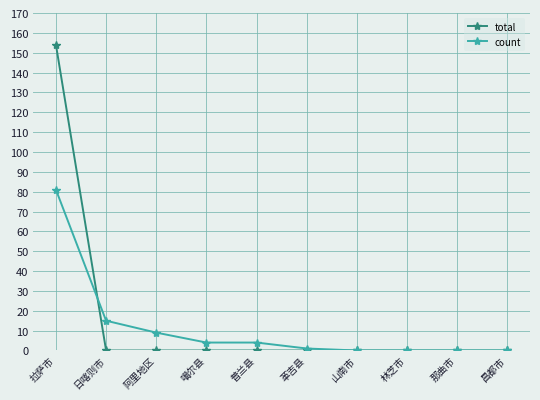

What is the average value of the count series?

11